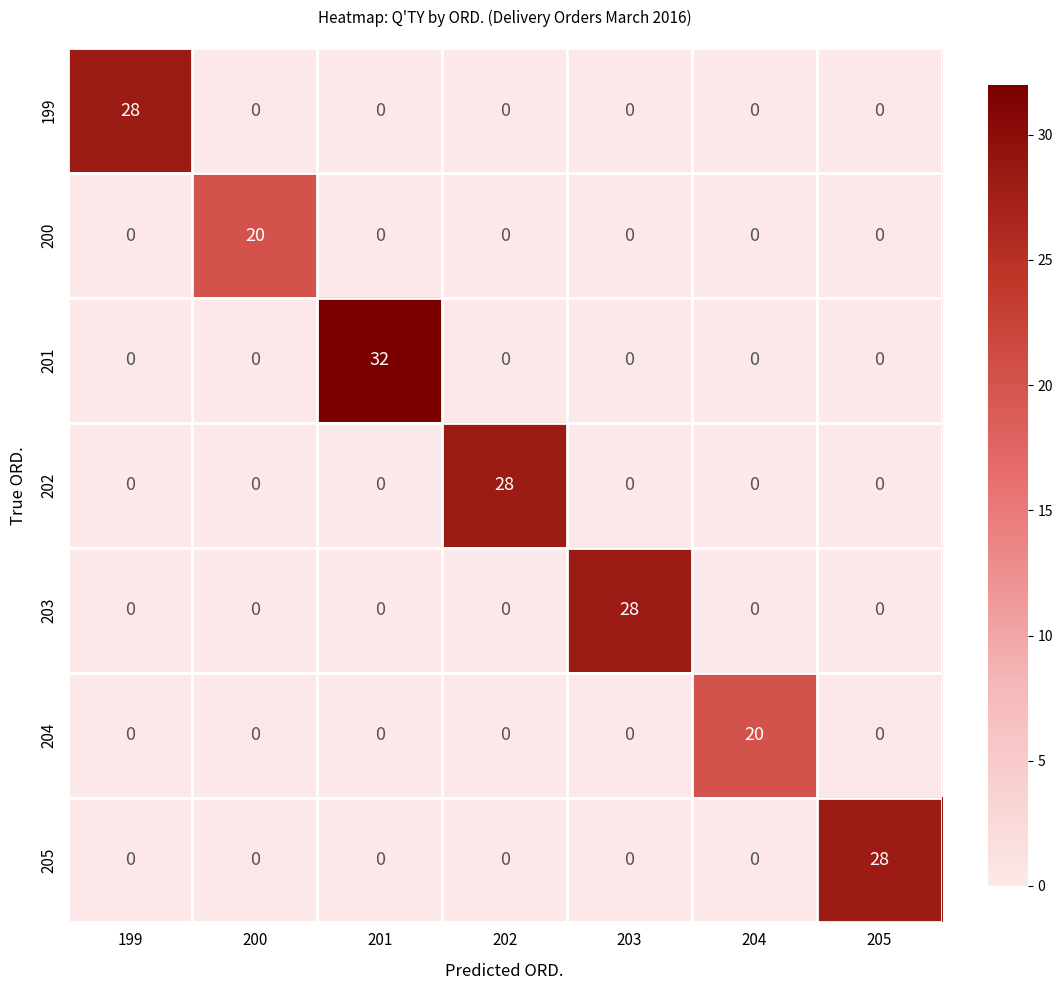

At which label does 199 reach its peak?

199